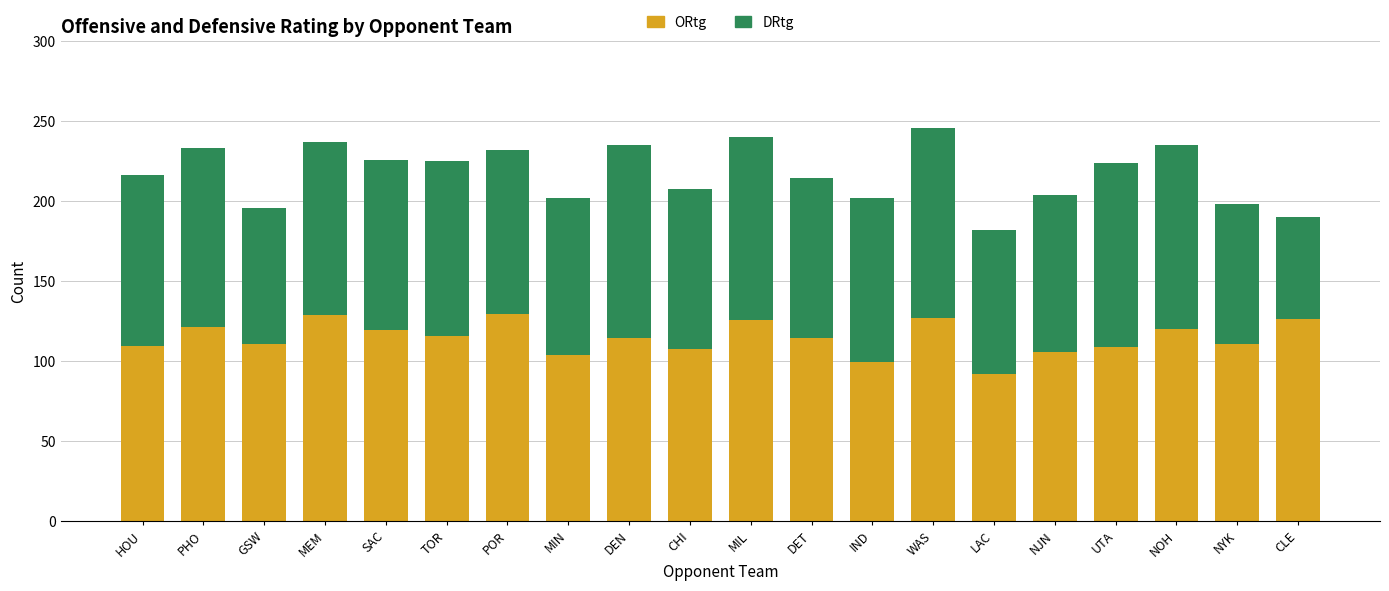

What is the total value across all series at MIL?

239.7